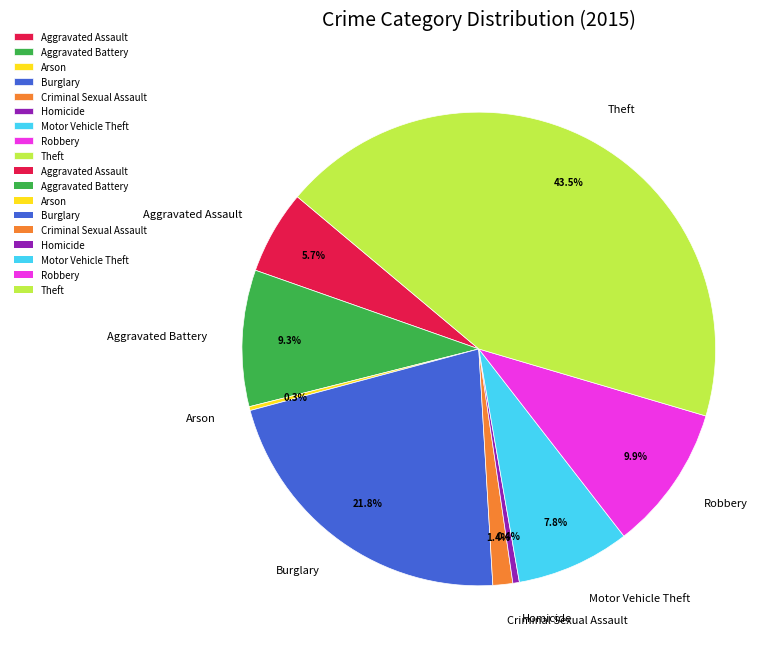

To the nearest percent, what portion does Aggravated Battery represent?

9%